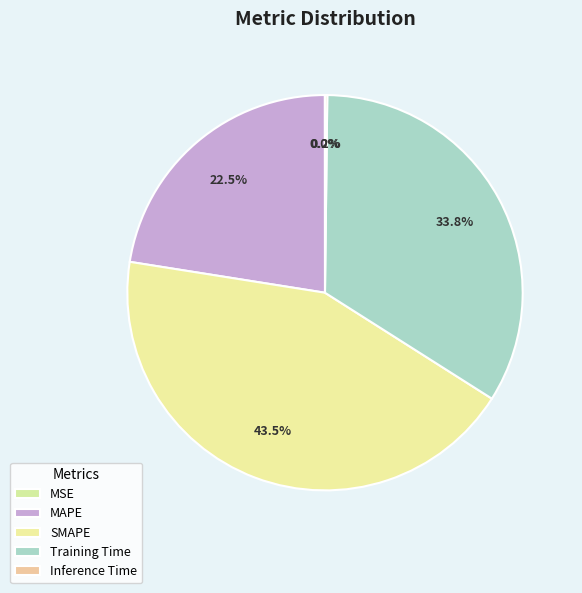

How many segments does this pie chart have?

5